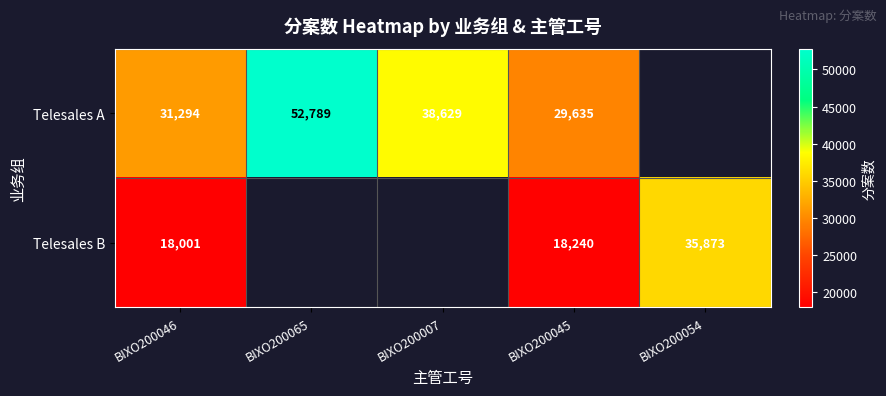

What is the total value across all series at BIXO200045?

47875